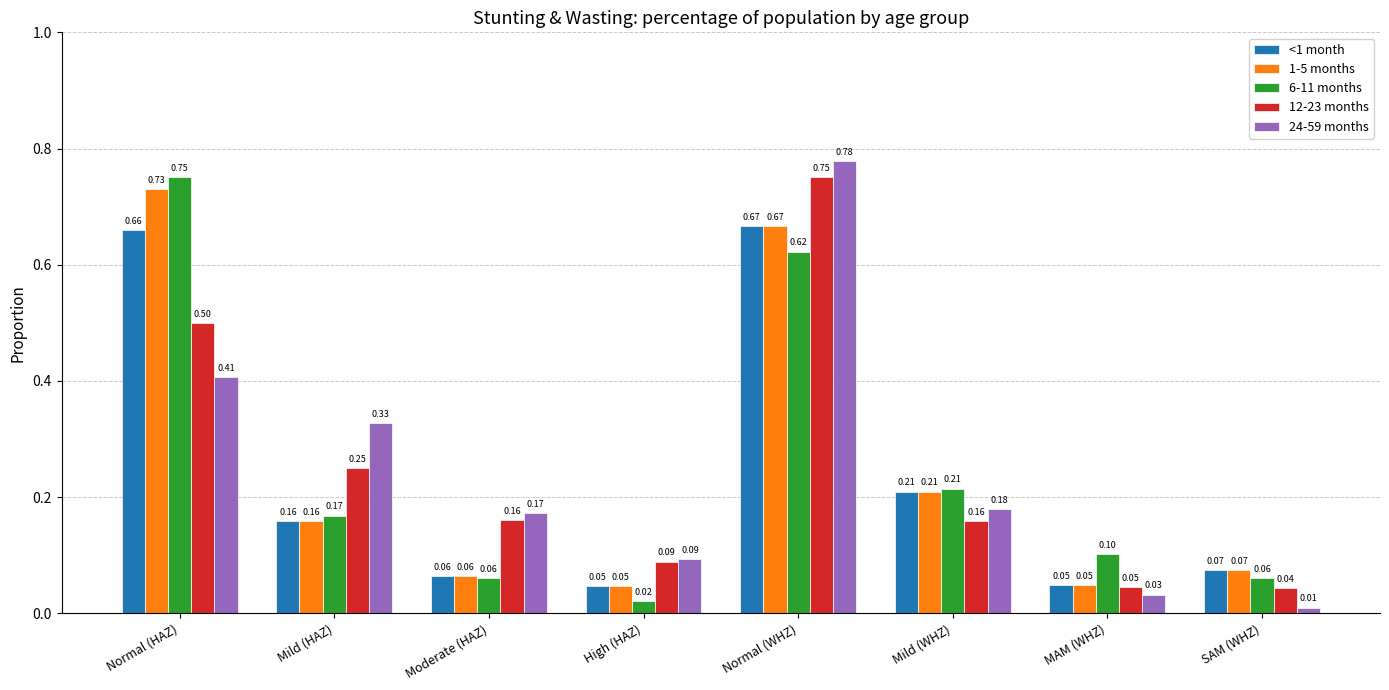

At which category is the sum across all series the highest?

Normal (WHZ)